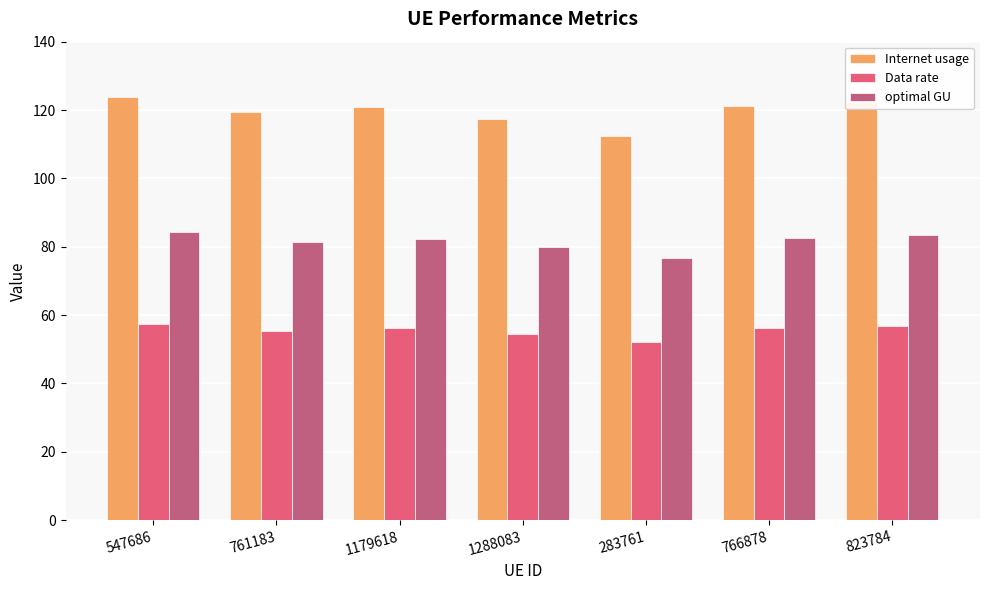

Is the value of Internet usage at 761183 greater than the value of optimal GU at 547686?

Yes